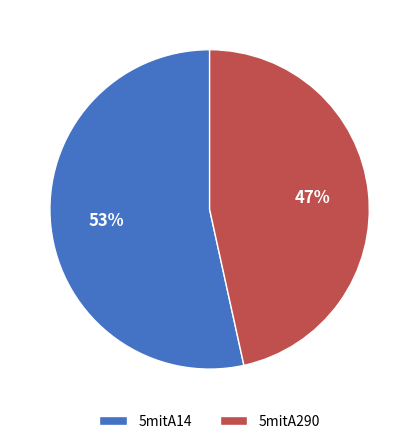

How many slices are in this pie chart?

2